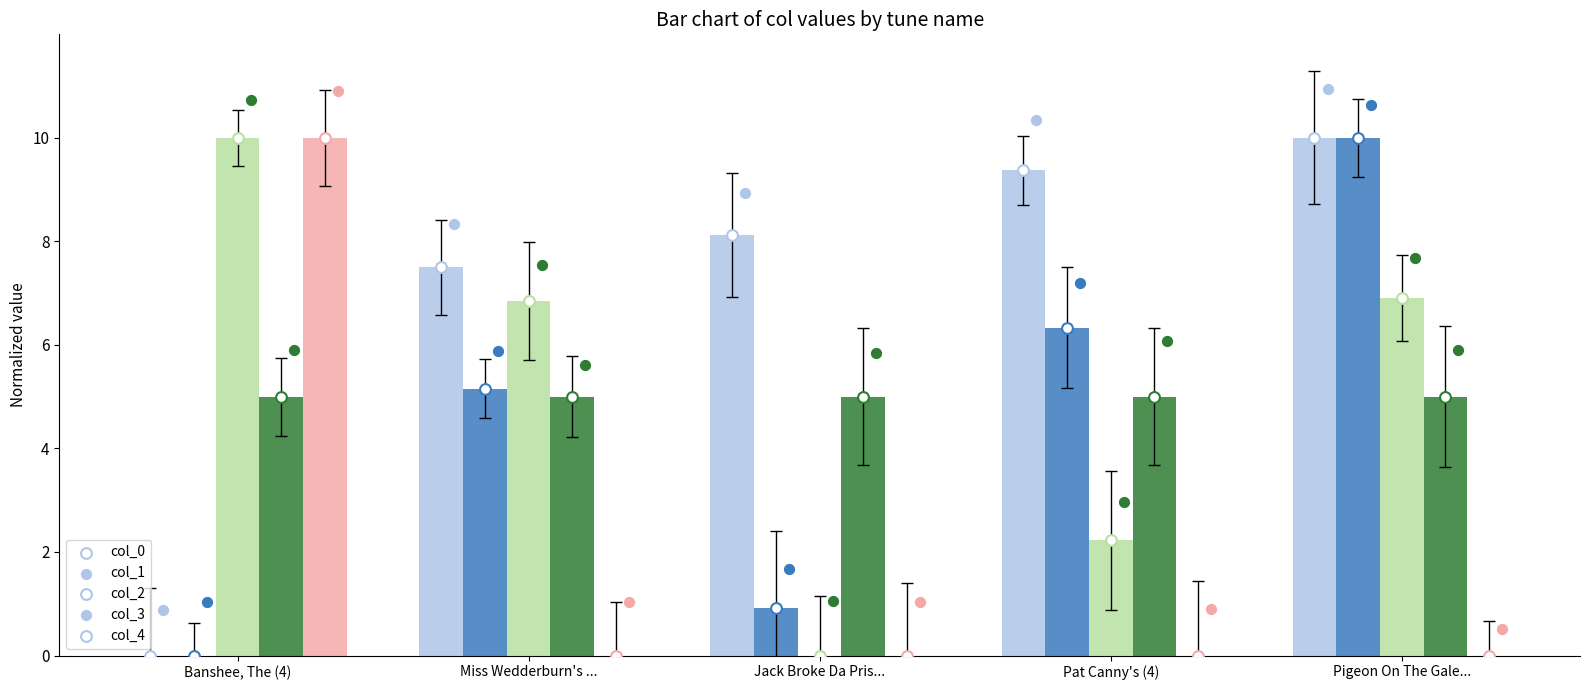

Which series has the widest spread of Y values?

col_0